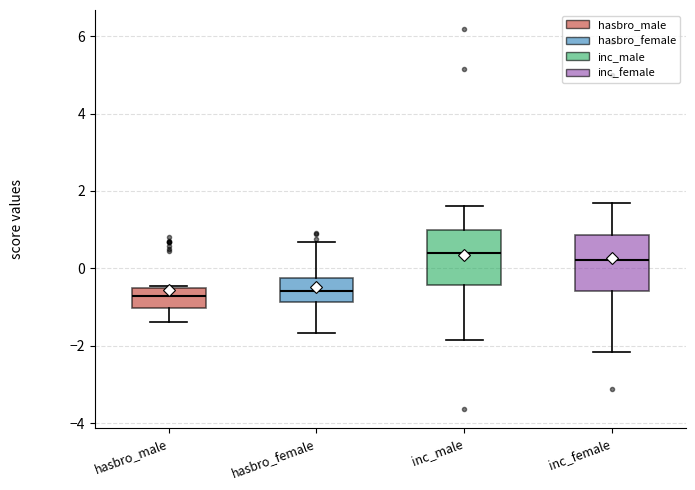

Where does the median line of the box for inc_female sit on the y-axis? The values are not printed on the chart, so give them approximately, as read against the axis.

0.2